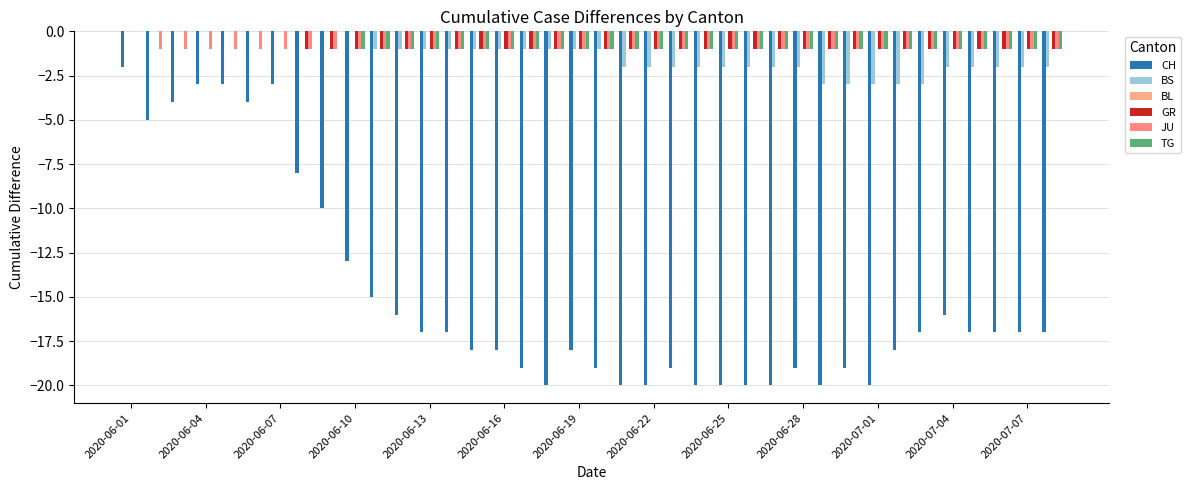

Reading right to left, extract all data points from this chart.

CH: -17	-17	-17	-17	-16	-17	-18	-20	-19	-20	-19	-20	-20	-20	-20	-19	-20	-20	-19	-18	-20	-19	-18	-18	-17	-17	-16	-15	-13	-10	-8	-3	-4	-3	-3	-4	-5	-2
BS: -2	-2	-2	-2	-2	-3	-3	-3	-3	-3	-2	-2	-2	-2	-2	-2	-2	-2	-1	-1	-1	-1	-1	-1	-1	-1	-1	-1	0	0	0	0	0	0	0	0	0	0
BL: 0	0	0	0	0	0	0	0	0	0	0	0	0	0	0	0	0	0	0	0	0	0	0	0	0	0	0	0	0	0	0	0	0	0	0	0	0	0
GR: -1	-1	-1	-1	-1	-1	-1	-1	-1	-1	-1	-1	-1	-1	-1	-1	-1	-1	-1	-1	-1	-1	-1	-1	-1	-1	-1	-1	-1	-1	-1	0	0	0	0	0	0	0
JU: -1	-1	-1	-1	-1	-1	-1	-1	-1	-1	-1	-1	-1	-1	-1	-1	-1	-1	-1	-1	-1	-1	-1	-1	-1	-1	-1	-1	-1	-1	-1	-1	-1	-1	-1	-1	-1	0
TG: -1	-1	-1	-1	-1	-1	-1	-1	-1	-1	-1	-1	-1	-1	-1	-1	-1	-1	-1	-1	-1	-1	-1	-1	-1	-1	-1	-1	-1	0	0	0	0	0	0	0	0	0